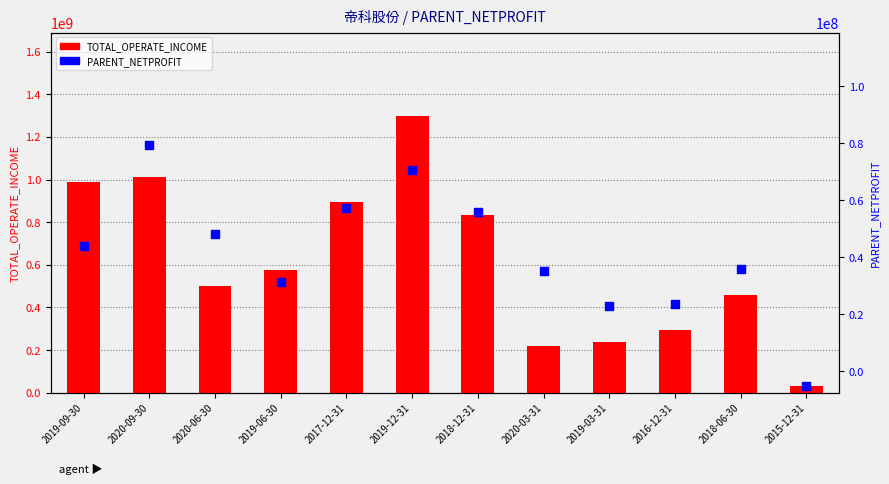

Which series has the largest Y range (max minus min)?

TOTAL_OPERATE_INCOME